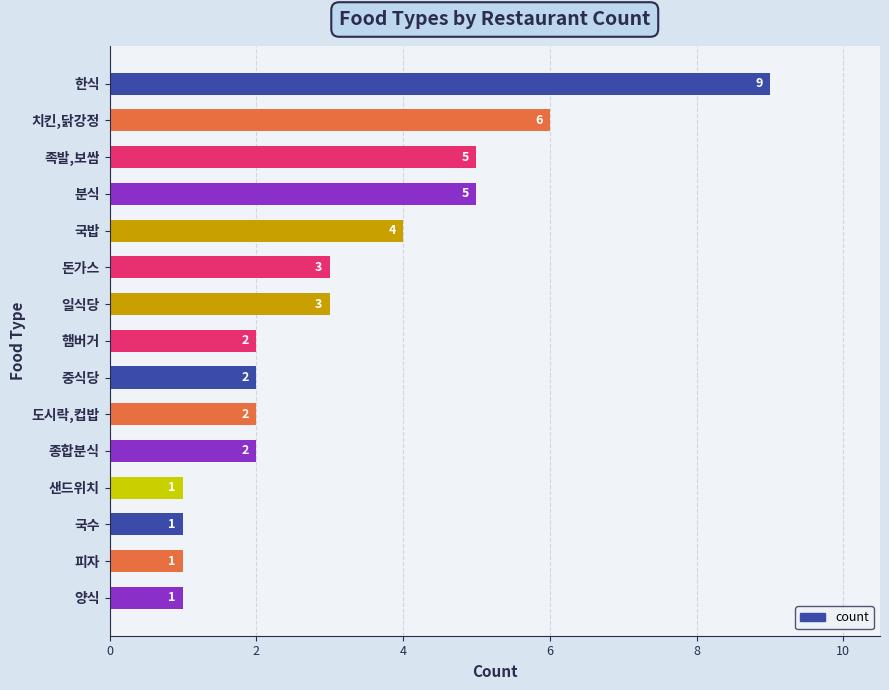

Reading bottom to top, what are all the values shown in this chart?

양식=1	피자=1	국수=1	샌드위치=1	종합분식=2	도시락,컵밥=2	중식당=2	햄버거=2	일식당=3	돈가스=3	국밥=4	분식=5	족발,보쌈=5	치킨,닭강정=6	한식=9